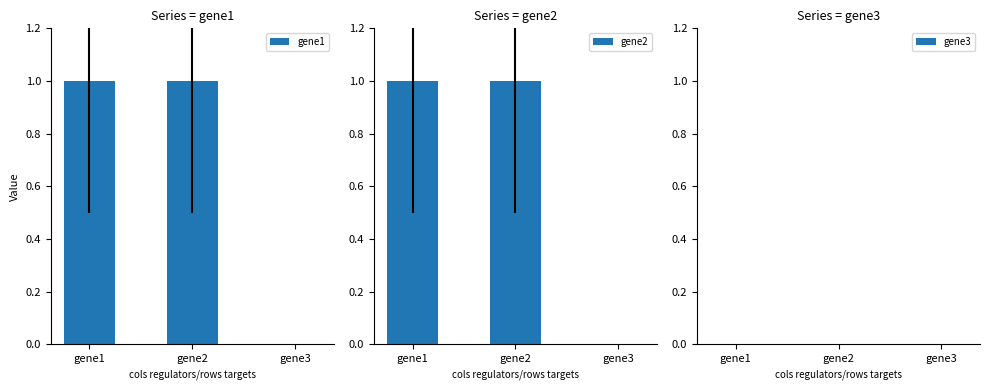

What is the value of the gene2 bar at the 1st from the left?

1